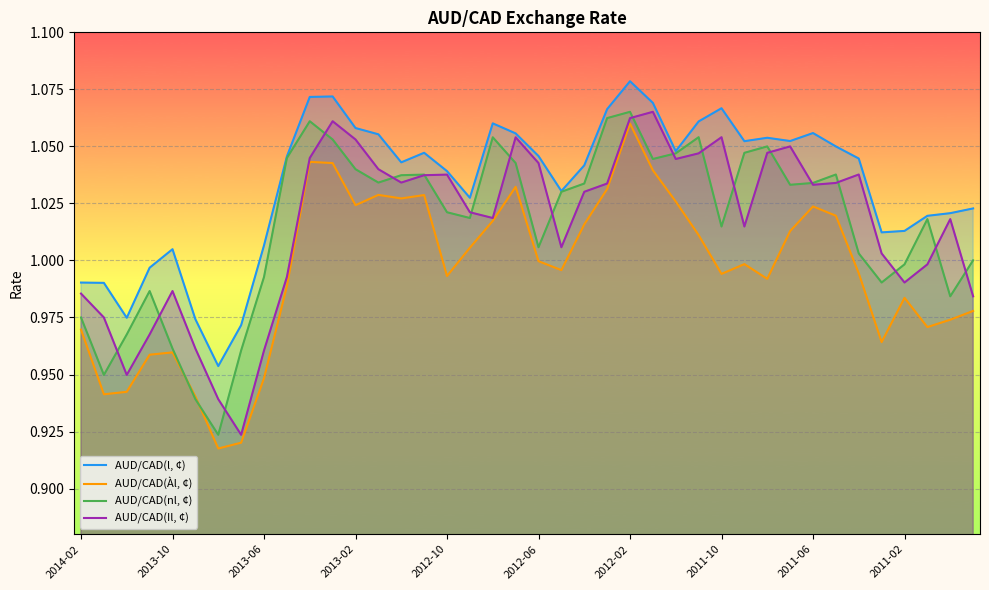

Reading right to left, list all the values displayed in this chart.

AUD/CAD(l, ¢): 1.0	1.0	1.0	1.0	1.0	1.0	1.0	1.1	1.1	1.1	1.1	1.1	1.1	1.0	1.1	1.1	1.1	1.0	1.0	1.0	1.1	1.1	1.0	1.0	1.0	1.0	1.1	1.1	1.1	1.1	1.0	1.0	1.0	1.0	1.0	1.0	1.0	1.0	1.0	1.0
AUD/CAD(Àl, ¢): 1.0	1.0	1.0	1.0	1.0	1.0	1.0	1.0	1.0	1.0	1.0	1.0	1.0	1.0	1.0	1.1	1.0	1.0	1.0	1.0	1.0	1.0	1.0	1.0	1.0	1.0	1.0	1.0	1.0	1.0	1.0	0.9	0.9	0.9	0.9	1.0	1.0	0.9	0.9	1.0
AUD/CAD(nl, ¢): 1.0	1.0	1.0	1.0	1.0	1.0	1.0	1.0	1.0	1.1	1.0	1.0	1.1	1.0	1.0	1.1	1.1	1.0	1.0	1.0	1.0	1.1	1.0	1.0	1.0	1.0	1.0	1.0	1.1	1.1	1.0	1.0	1.0	0.9	0.9	1.0	1.0	1.0	0.9	1.0
AUD/CAD(Il, ¢): 1.0	1.0	1.0	1.0	1.0	1.0	1.0	1.0	1.1	1.0	1.0	1.1	1.0	1.0	1.1	1.1	1.0	1.0	1.0	1.0	1.1	1.0	1.0	1.0	1.0	1.0	1.0	1.1	1.1	1.0	1.0	1.0	0.9	0.9	1.0	1.0	1.0	0.9	1.0	1.0